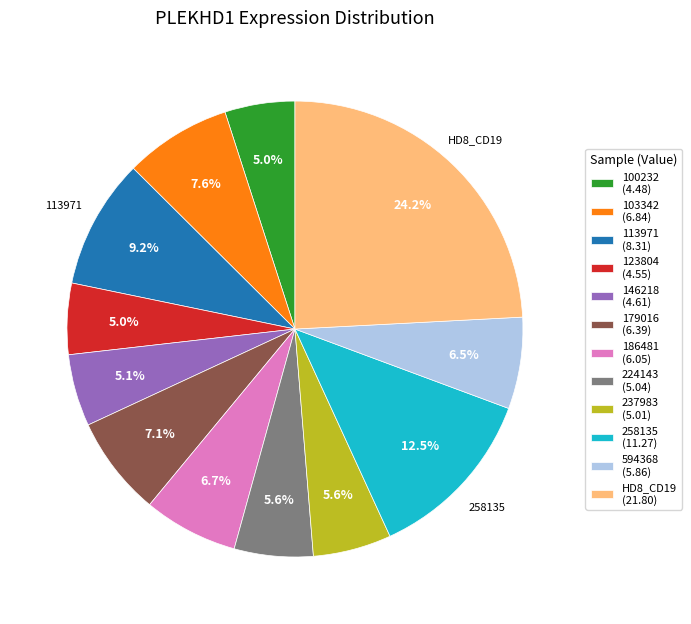

How much of the chart is everything except HD8_CD19 (21.80)?

75.8%